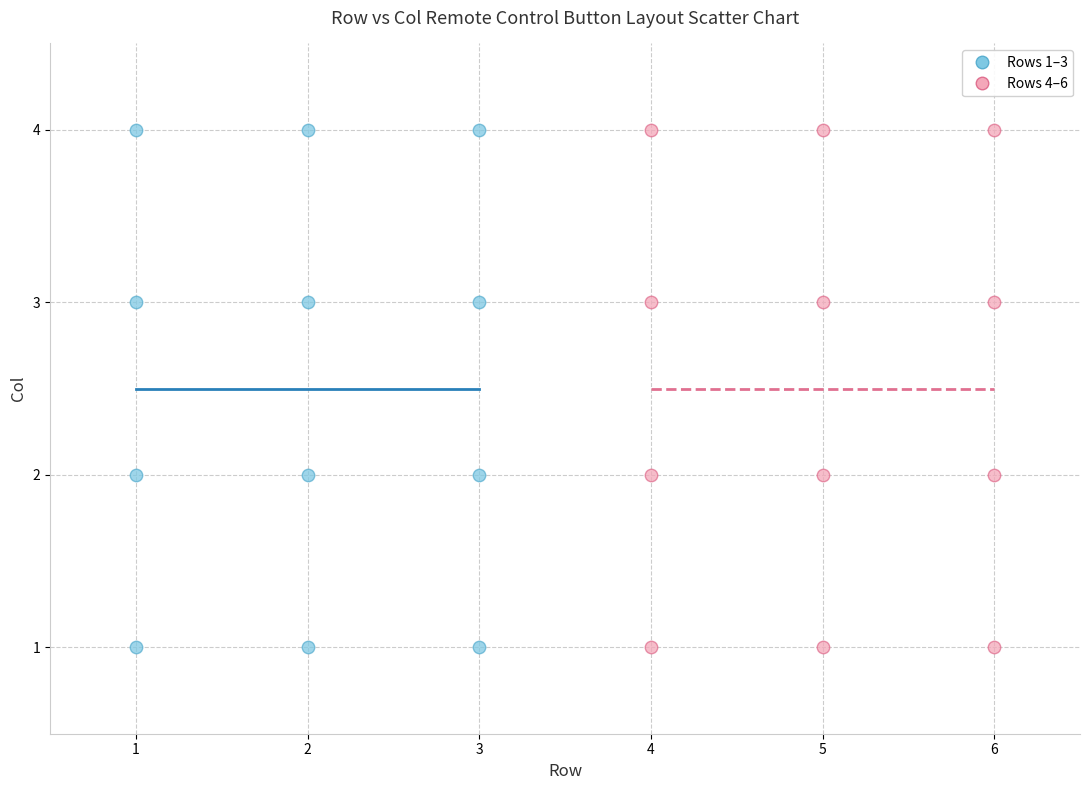

What are all the series names shown in the legend?

Rows 1–3, Rows 4–6